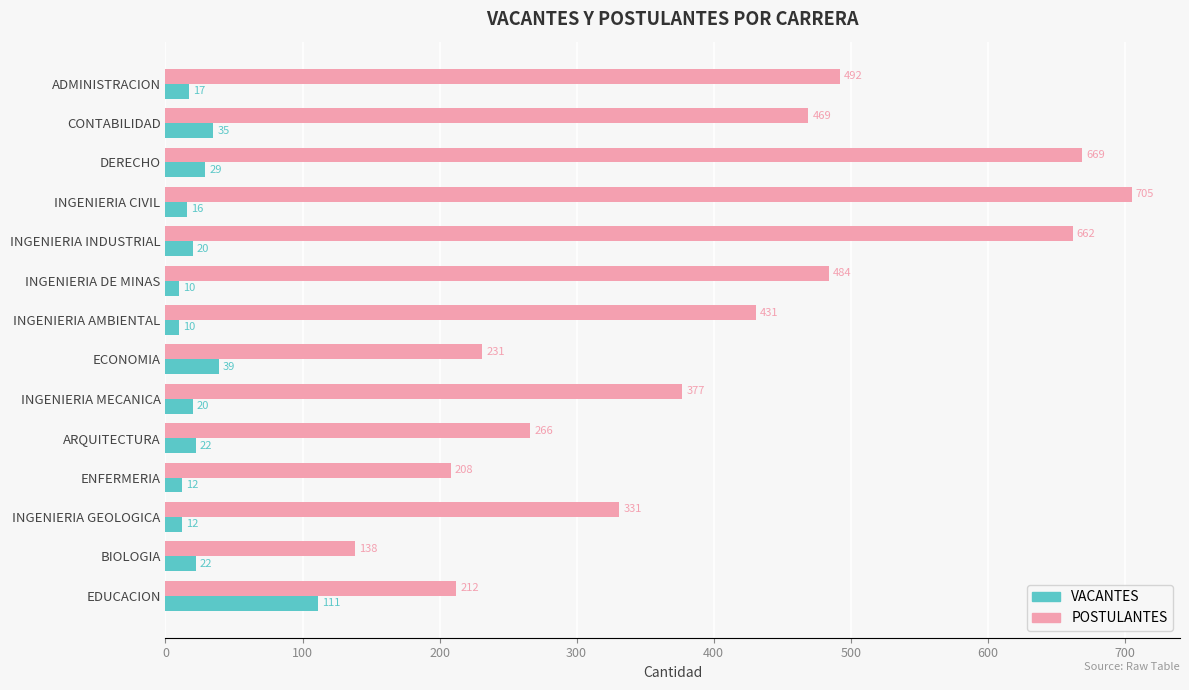

What is the difference between the maximum and minimum values in the POSTULANTES series?

567